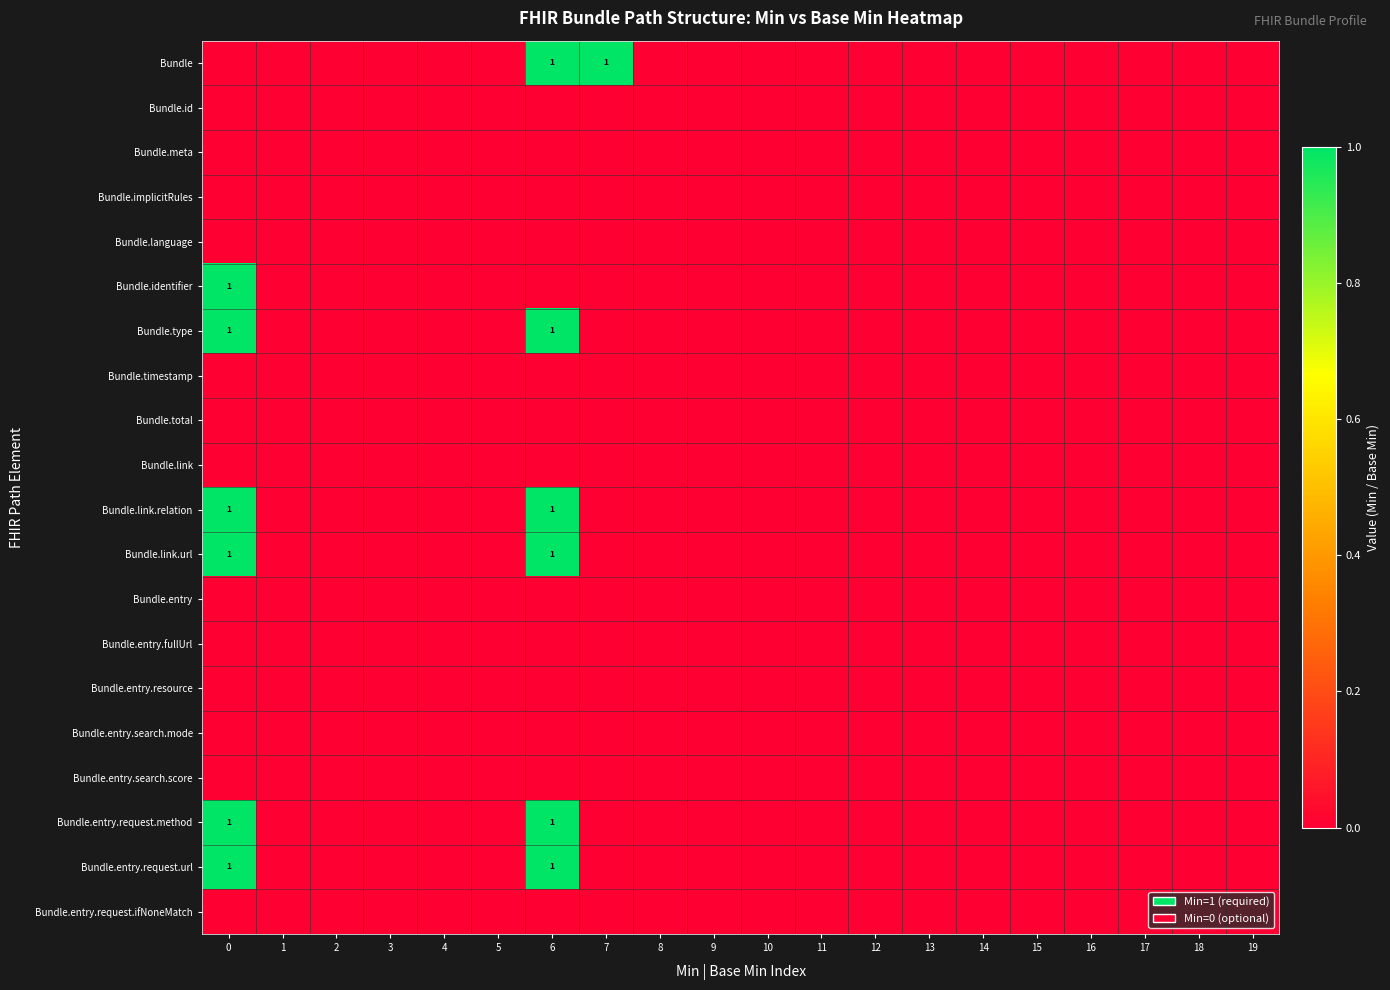

Which has a higher value, 2 or 4?

2